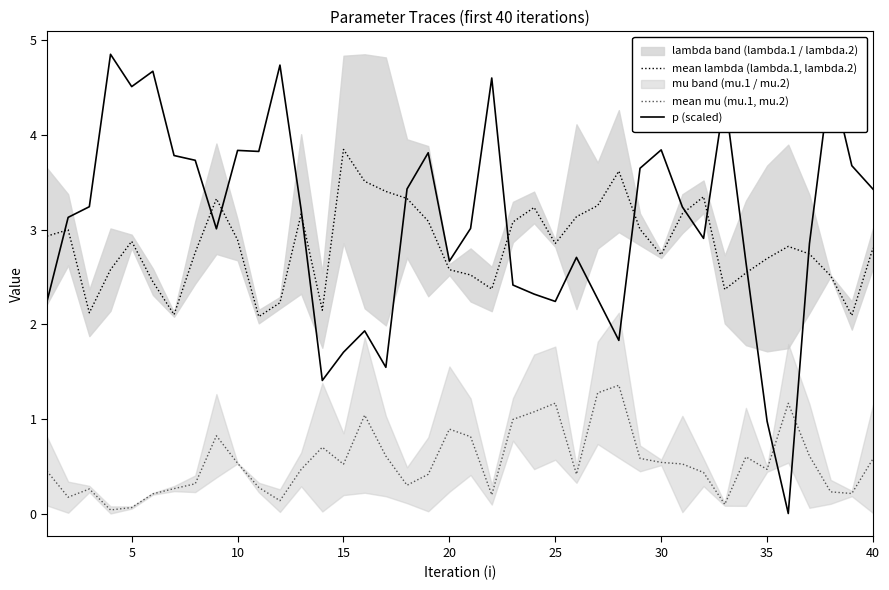

What is the difference between the second highest and minimum values in the mean mu (mu.1, mu.2) series?

1.2